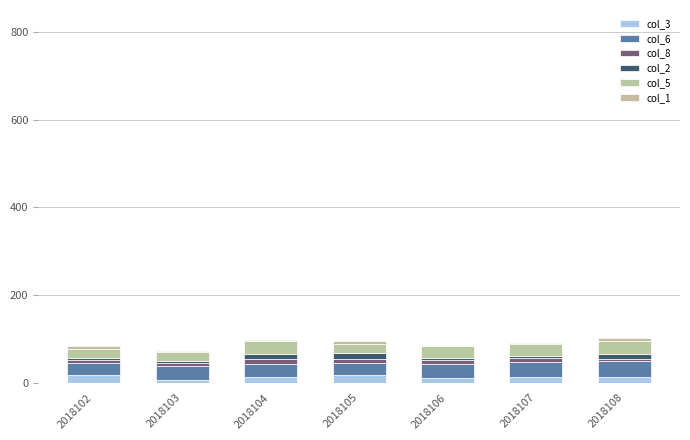

Which series has the widest spread of values?

col_3